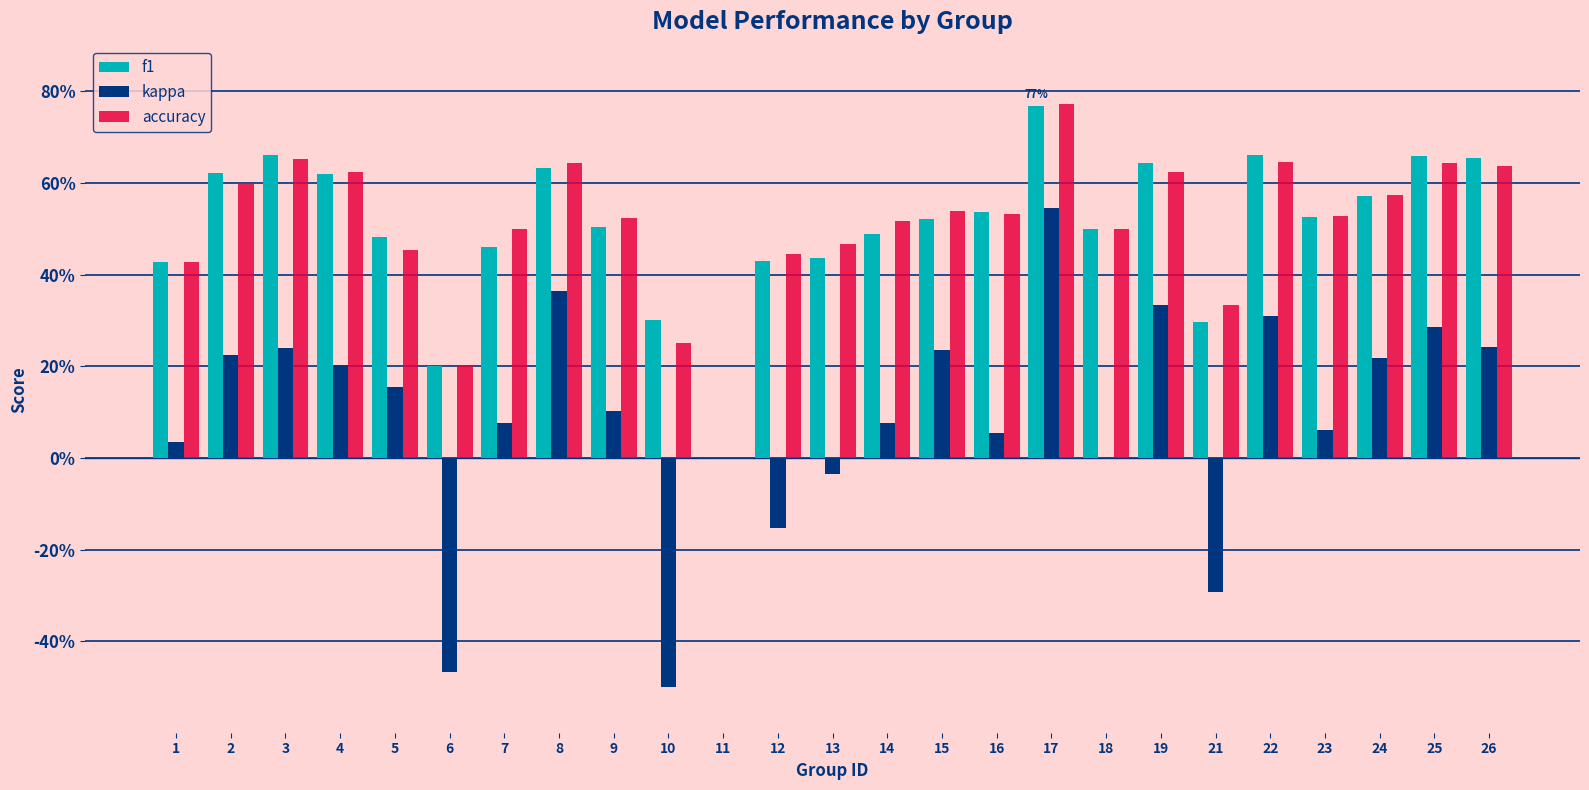

What is the difference between the kappa values at 9 and 21?

0.4